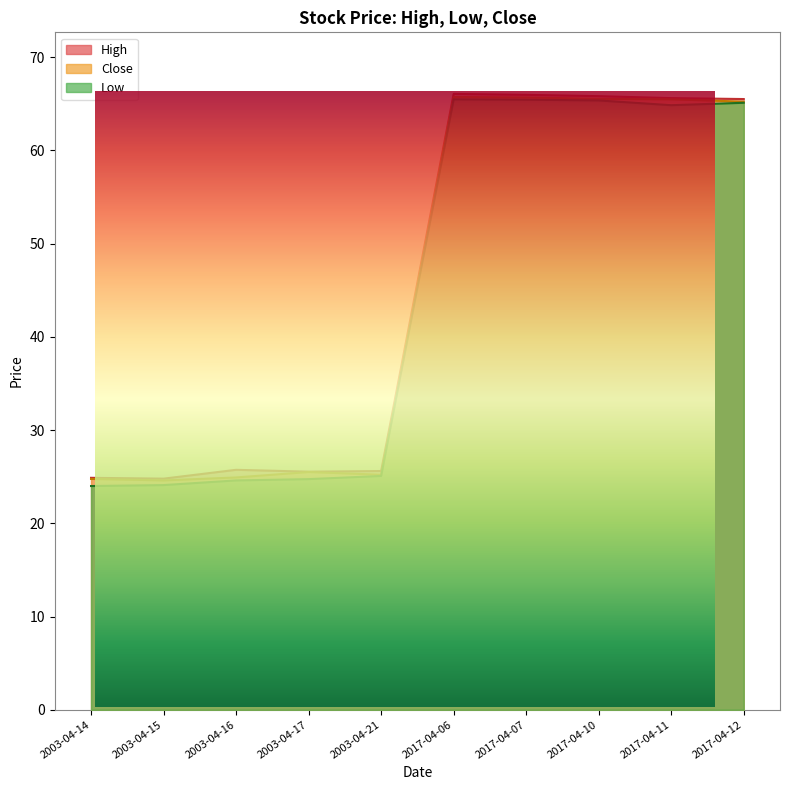

What is the value of the Close point at the 3rd from the left?

24.9